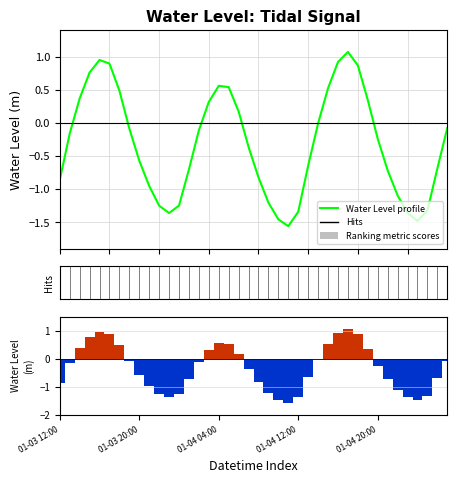

How many negative values does the Water Level profile series have?

26